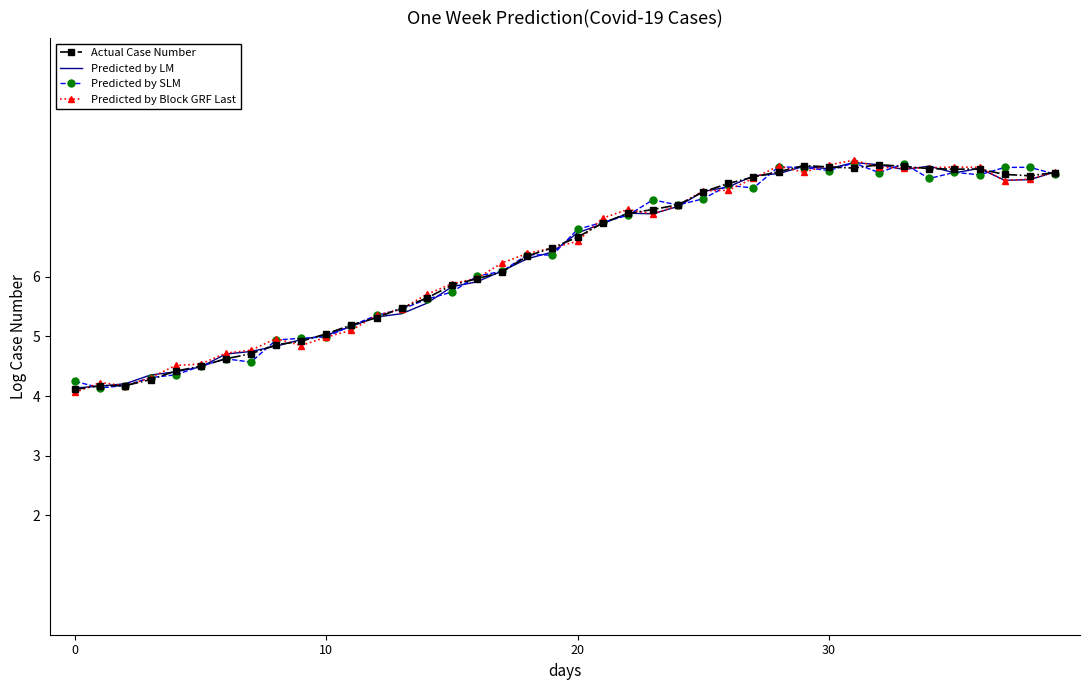

What is the minimum value shown in the chart?

4.1